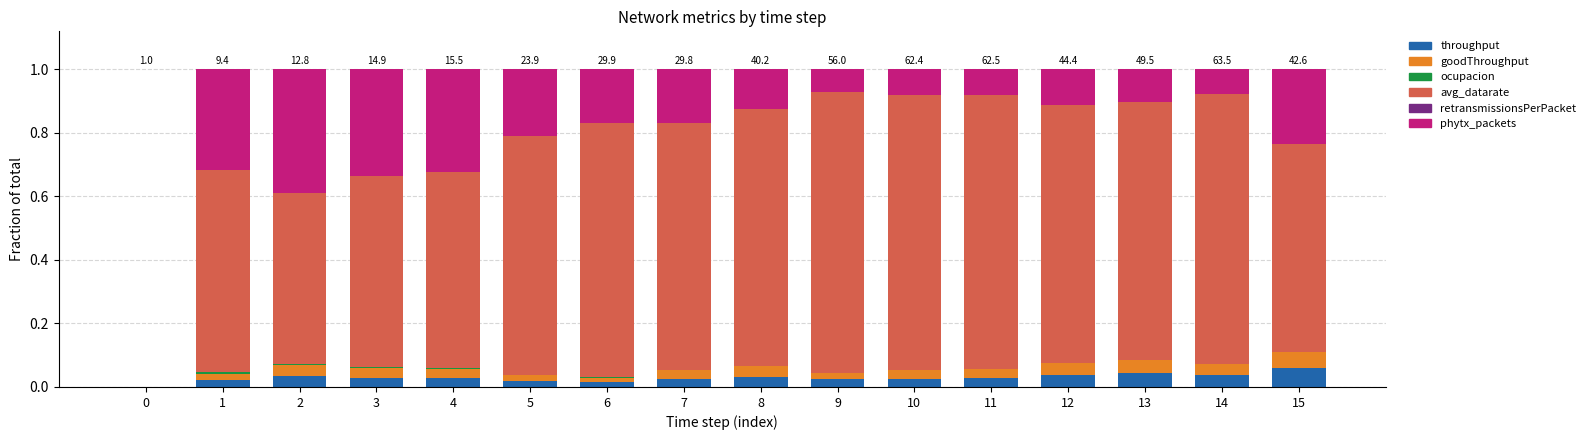

How many categories are shown in the chart?

16